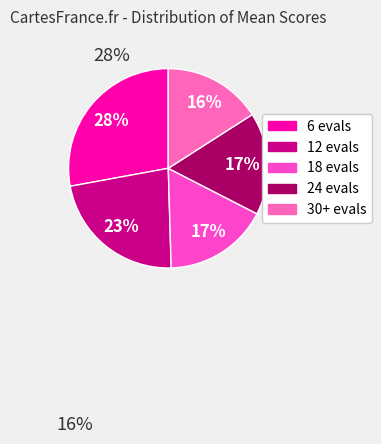

The 24 evals slice represents 26% of the pie. True or false?

False